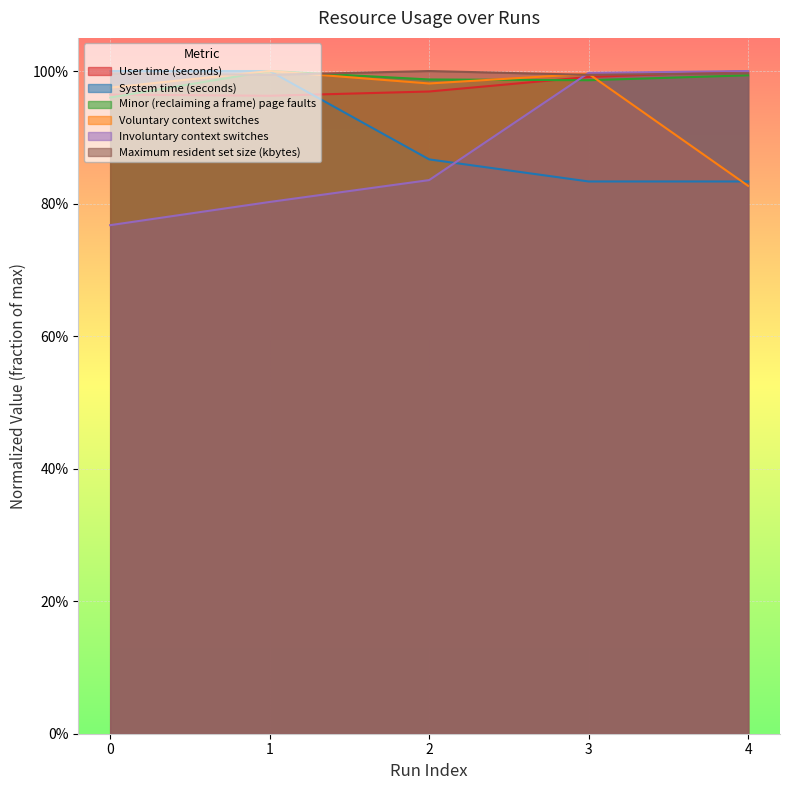

At 0, list the series in order from smallest to largest.

Involuntary context switches, Minor (reclaiming a frame) page faults, User time (seconds), Voluntary context switches, Maximum resident set size (kbytes), System time (seconds)